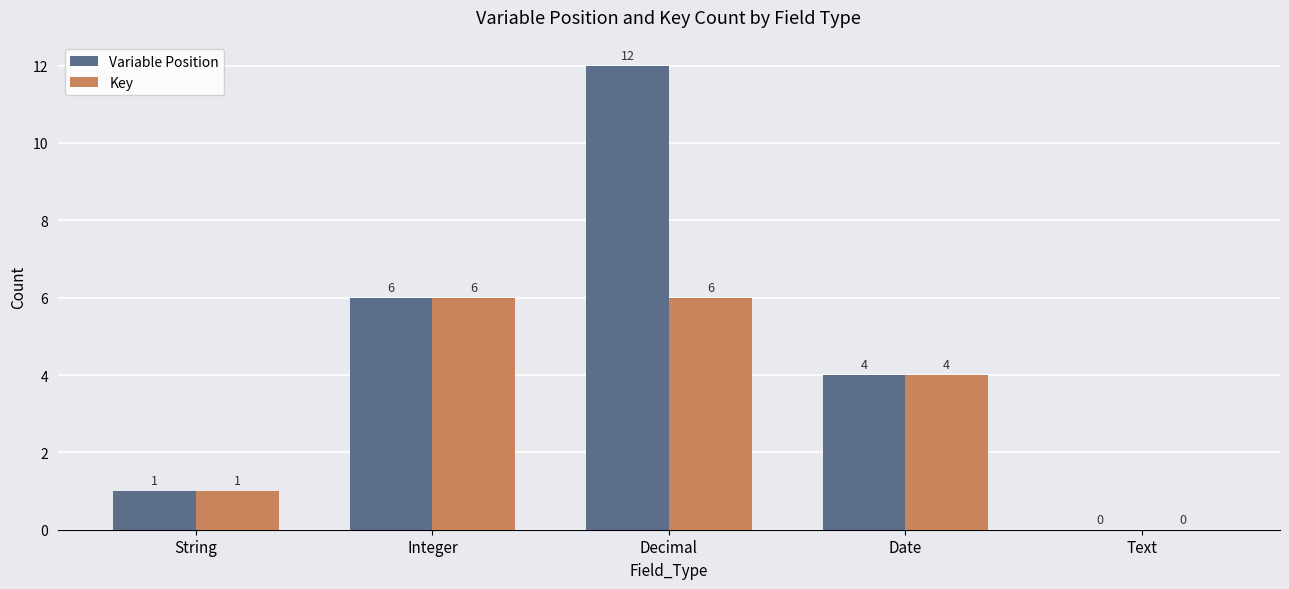

True or false: Variable Position has a value of 6 at Text.

False